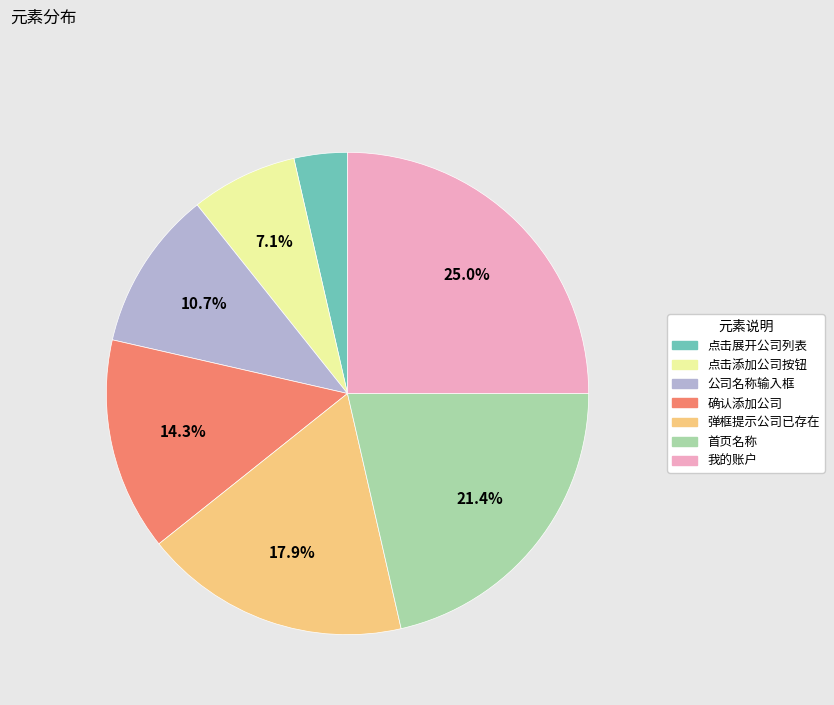

To the nearest percent, what is the difference between the largest and smallest slice percentages?

21%